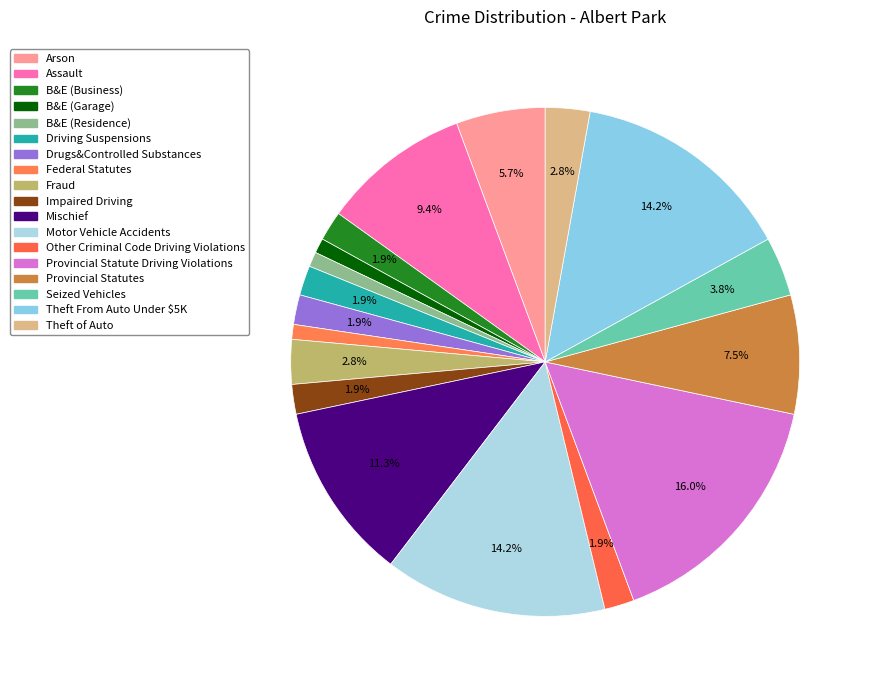

How many segments does this pie chart have?

18